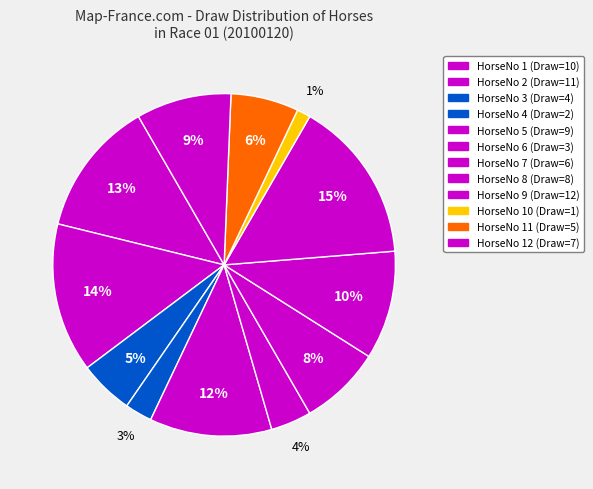

How many segments does this pie chart have?

12